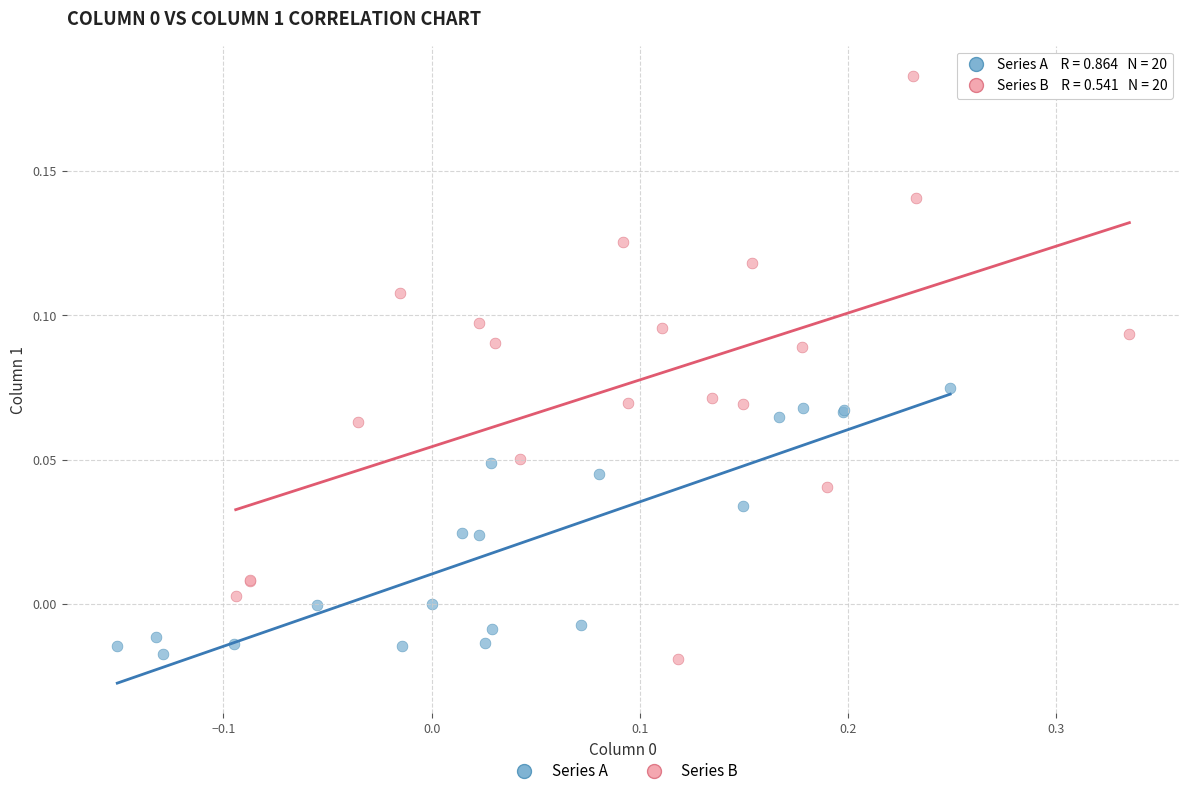

Which series reaches the maximum Y coordinate?

Series B